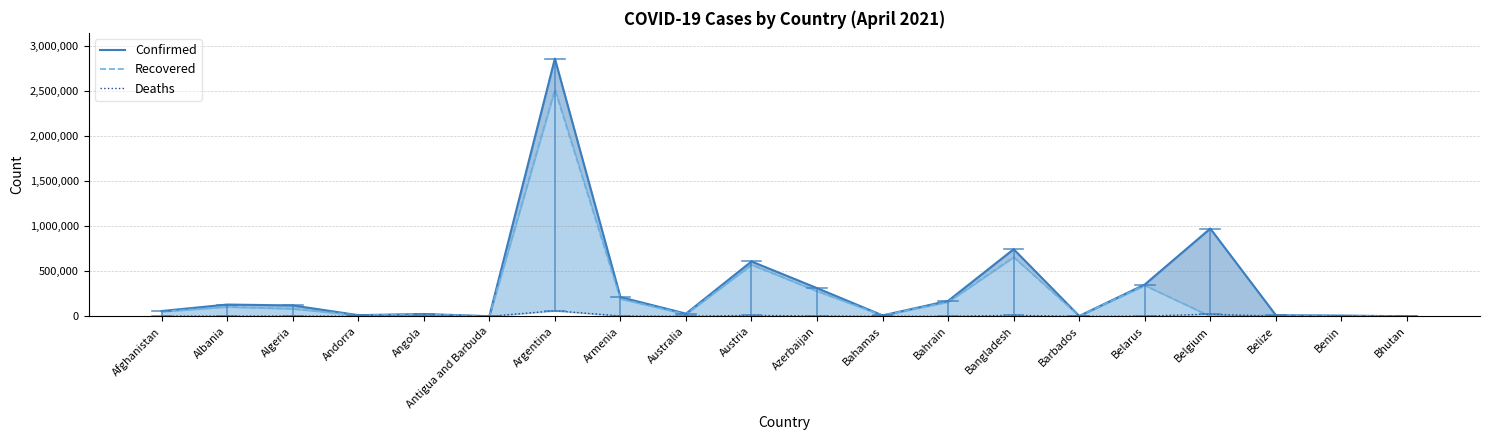

At how many categories does at least one series exceed 134171?

8